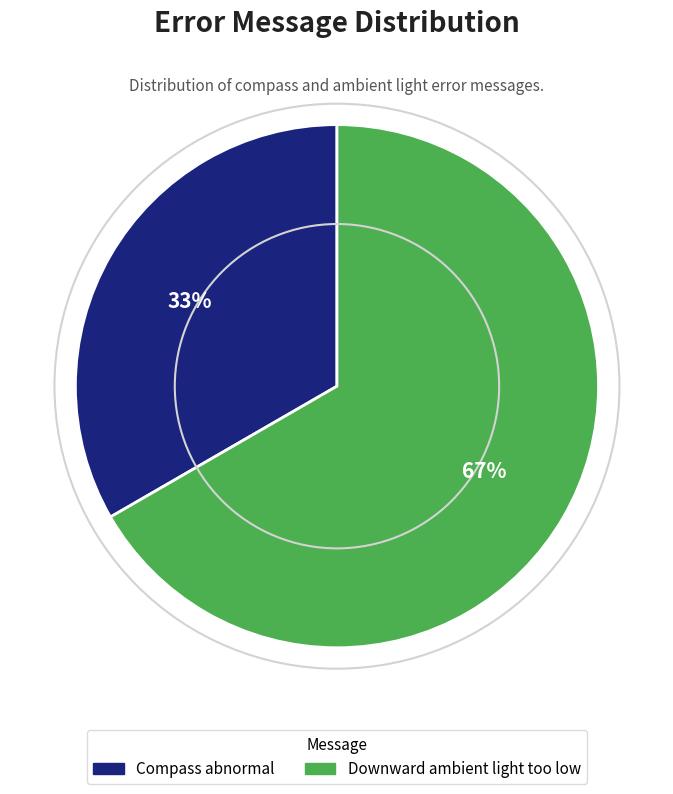

Count the number of slices in the pie.

2